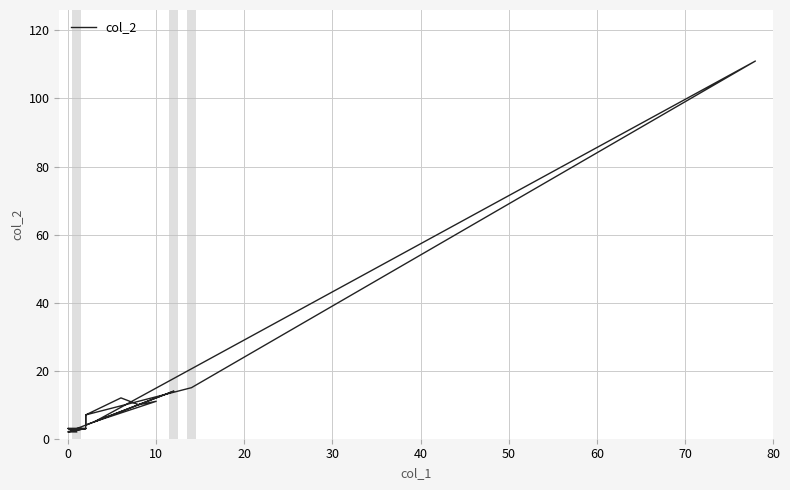

What is the value of the 16th point from the left?

3